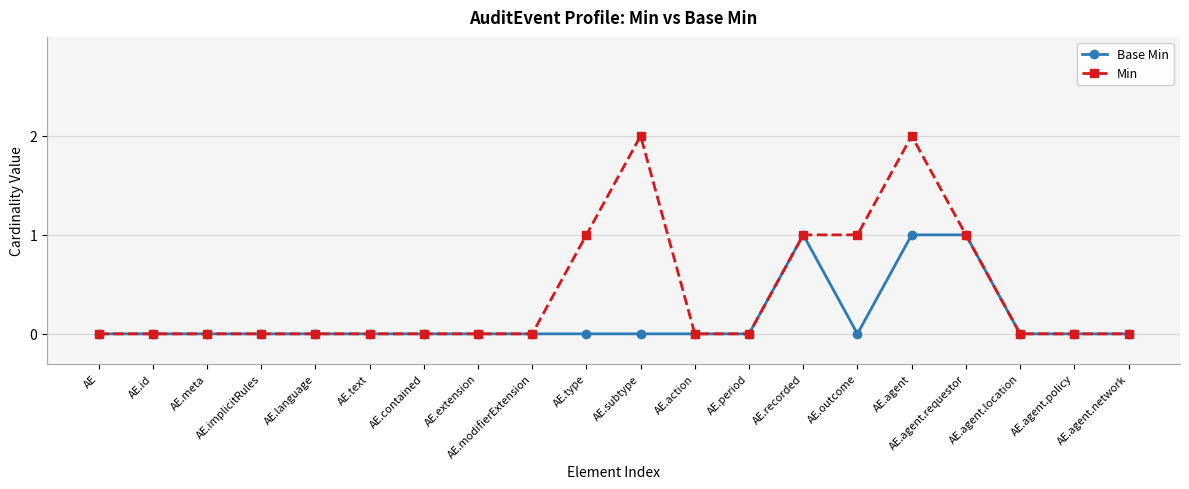

What is the difference between the second highest and minimum values in the Base Min series?

1